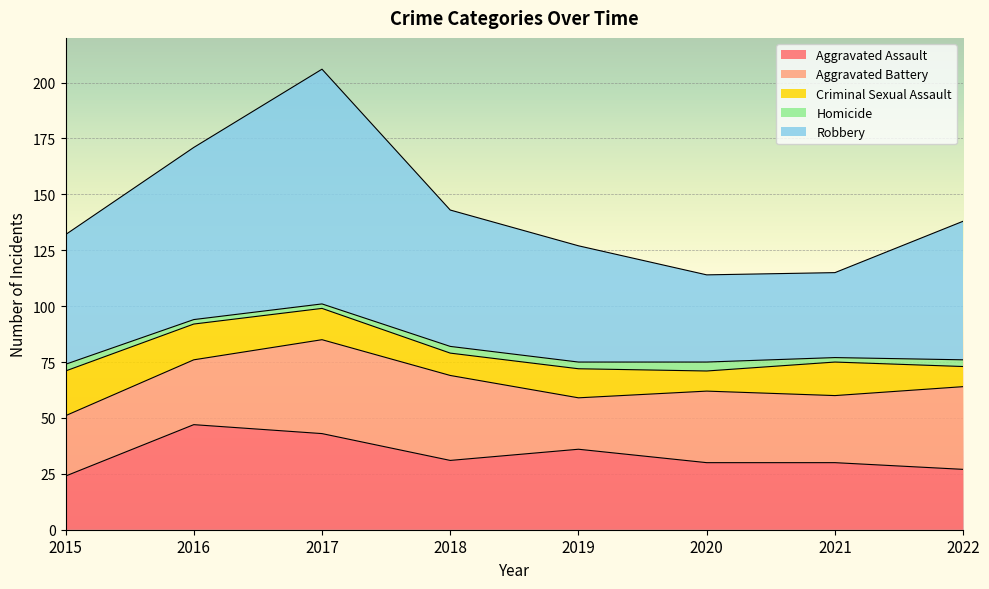

What is the average value of the Aggravated Assault series?

34